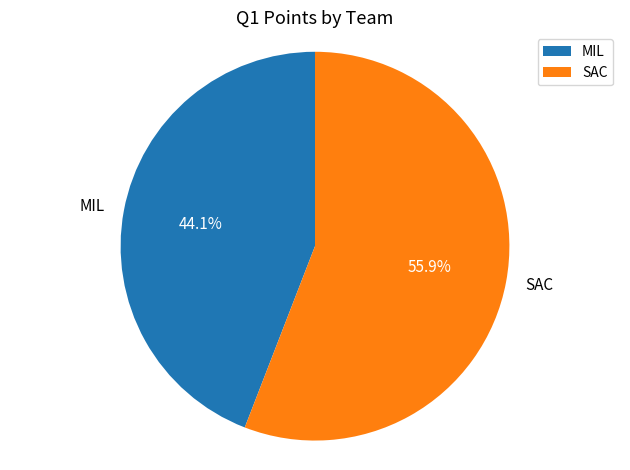

Combined, do SAC and MIL account for over 50%?

Yes